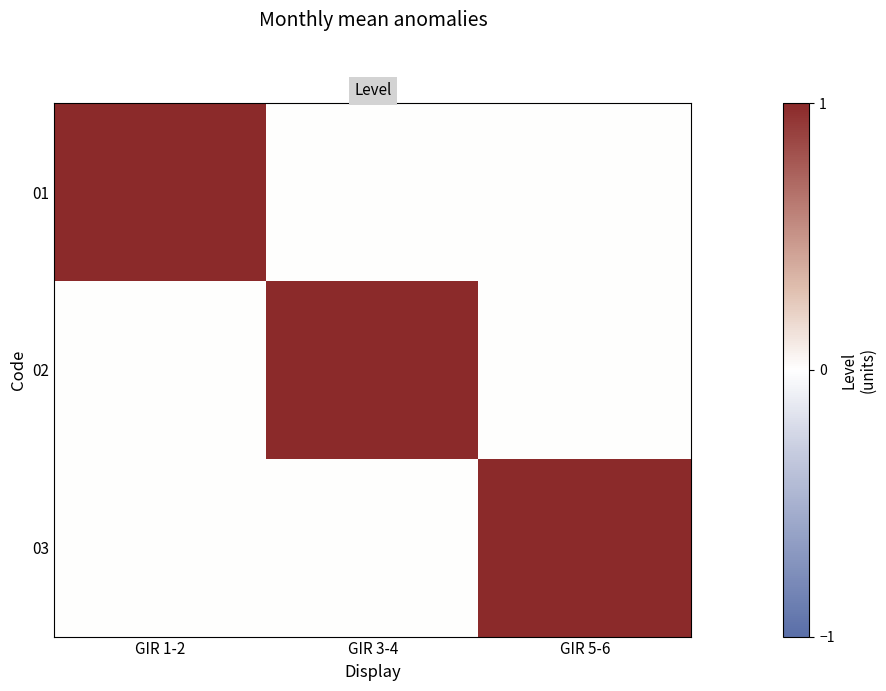

Which has a higher value, GIR 5-6 or GIR 1-2?

GIR 1-2